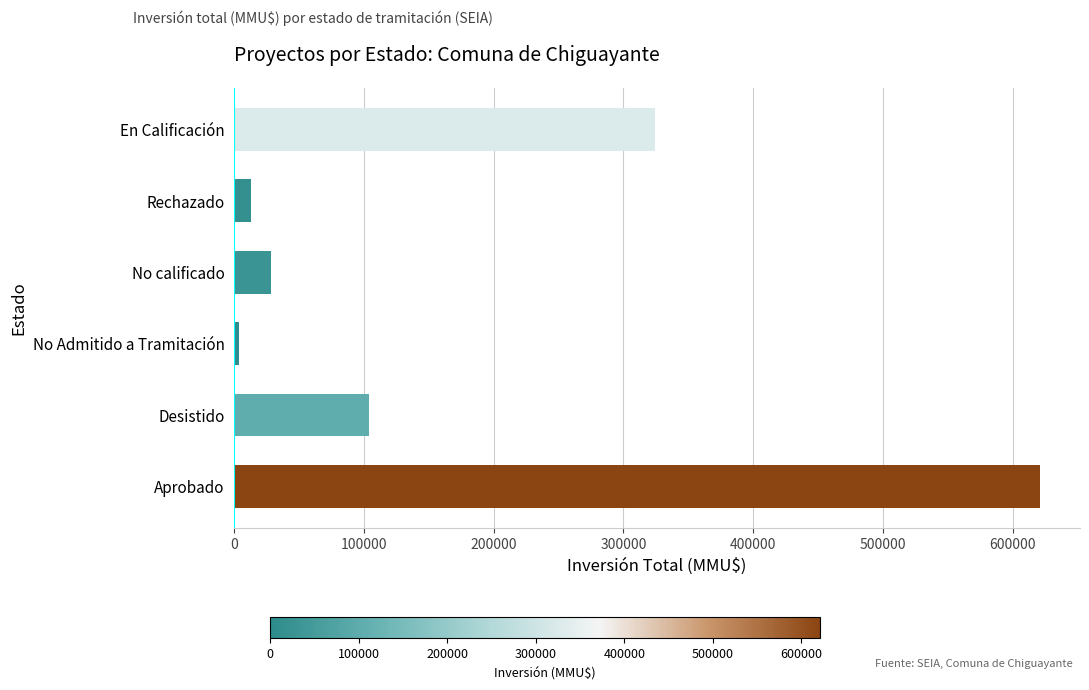

Where is the data nearest to the value 312330?

En Calificación